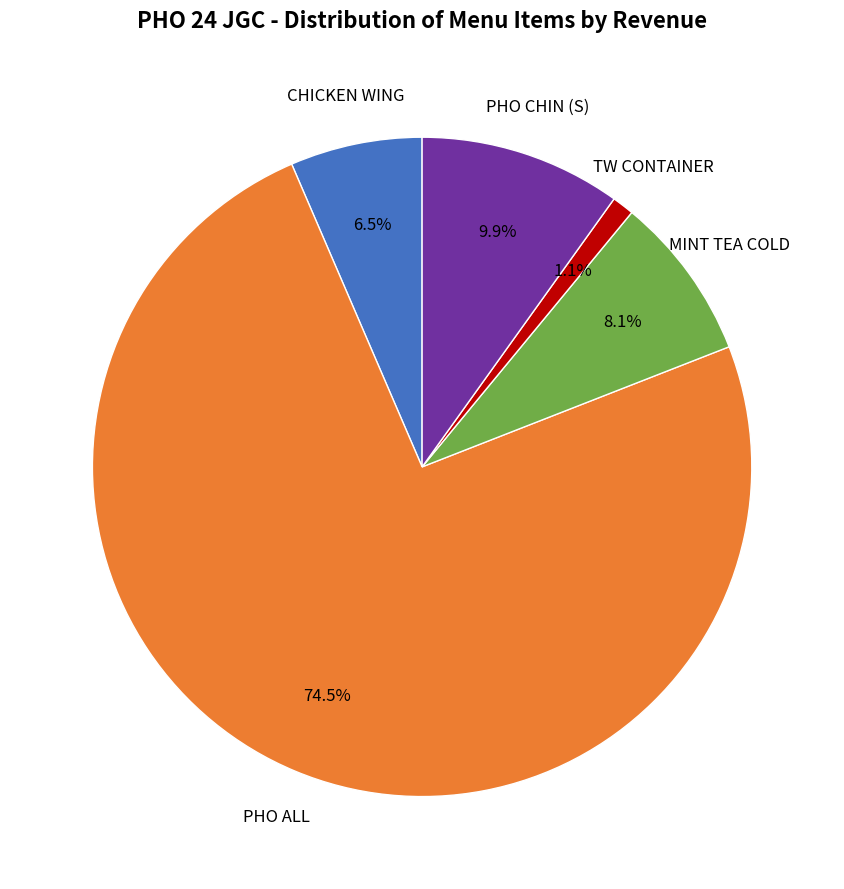

Does any single category account for the majority?

Yes